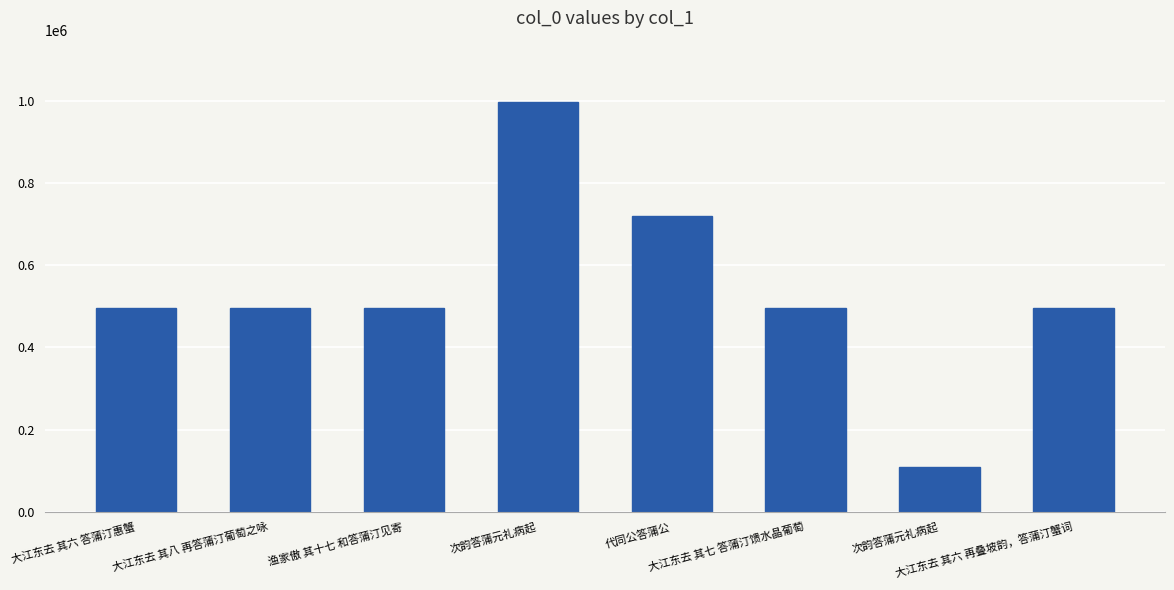

What is the value of the 3rd bar from the left?

496147